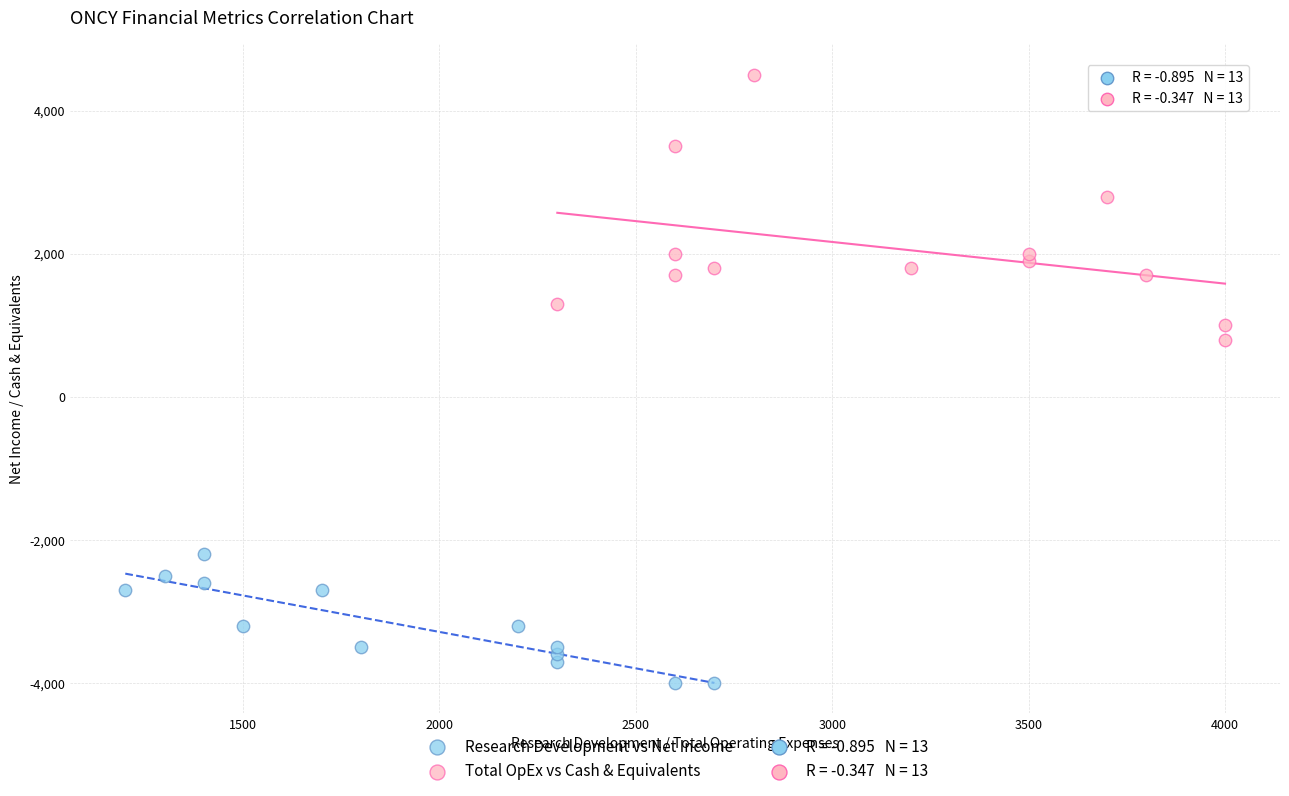

Which series reaches the minimum Y coordinate?

Research Development vs Net Income